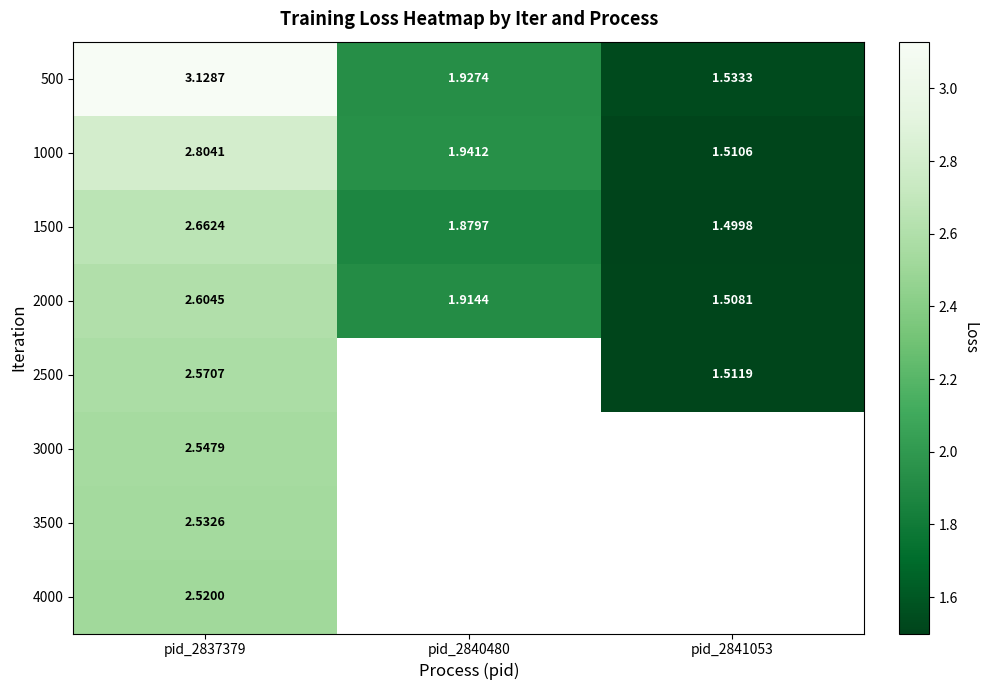

Which has a higher value, pid_2840480 or pid_2841053?

pid_2840480